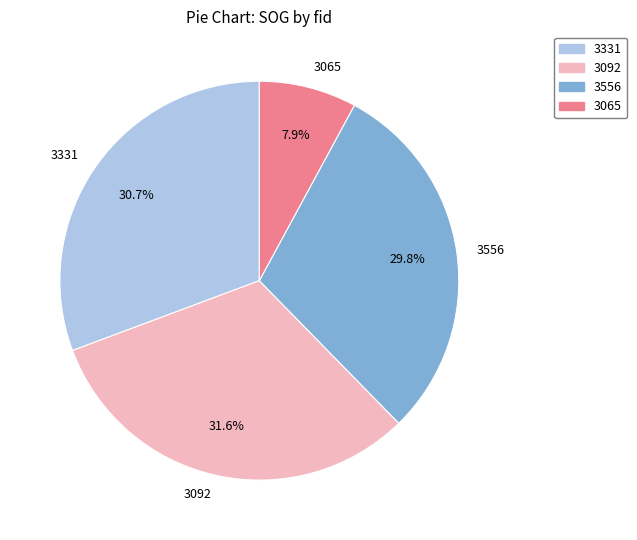

The 3331 slice represents 36% of the pie. True or false?

False